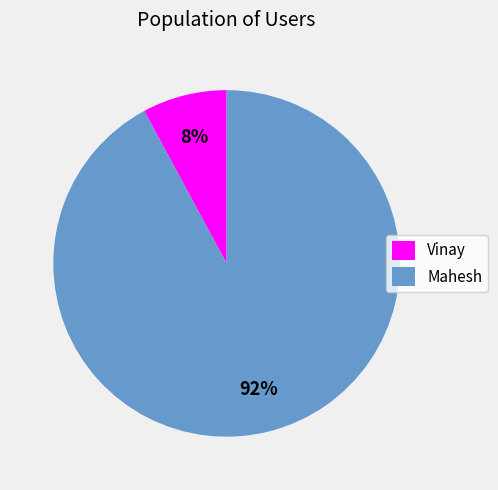

Rank the categories by value from highest to lowest.

Mahesh, Vinay